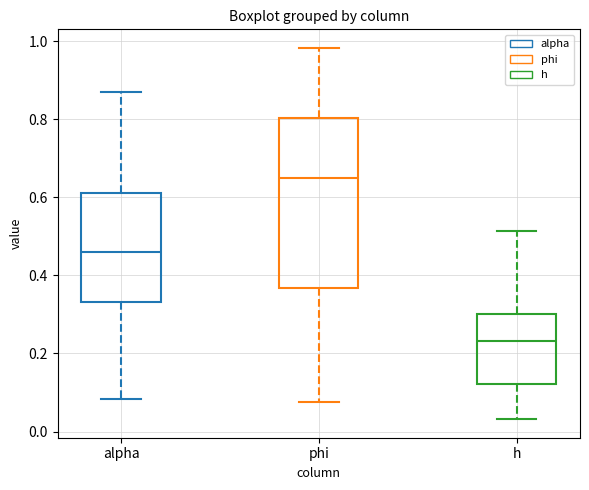

Reading left to right, read every box against the y-axis: the position of its median line, the range the box covers, and the ends of its whiskers. The values are not printed on the chart, so give them approximately, as read against the axis.

alpha: median 0.46, box 0.34 to 0.62, whiskers 0.08 to 0.86
phi: median 0.64, box 0.36 to 0.80, whiskers 0.08 to 0.98
h: median 0.24, box 0.12 to 0.30, whiskers 0.04 to 0.52